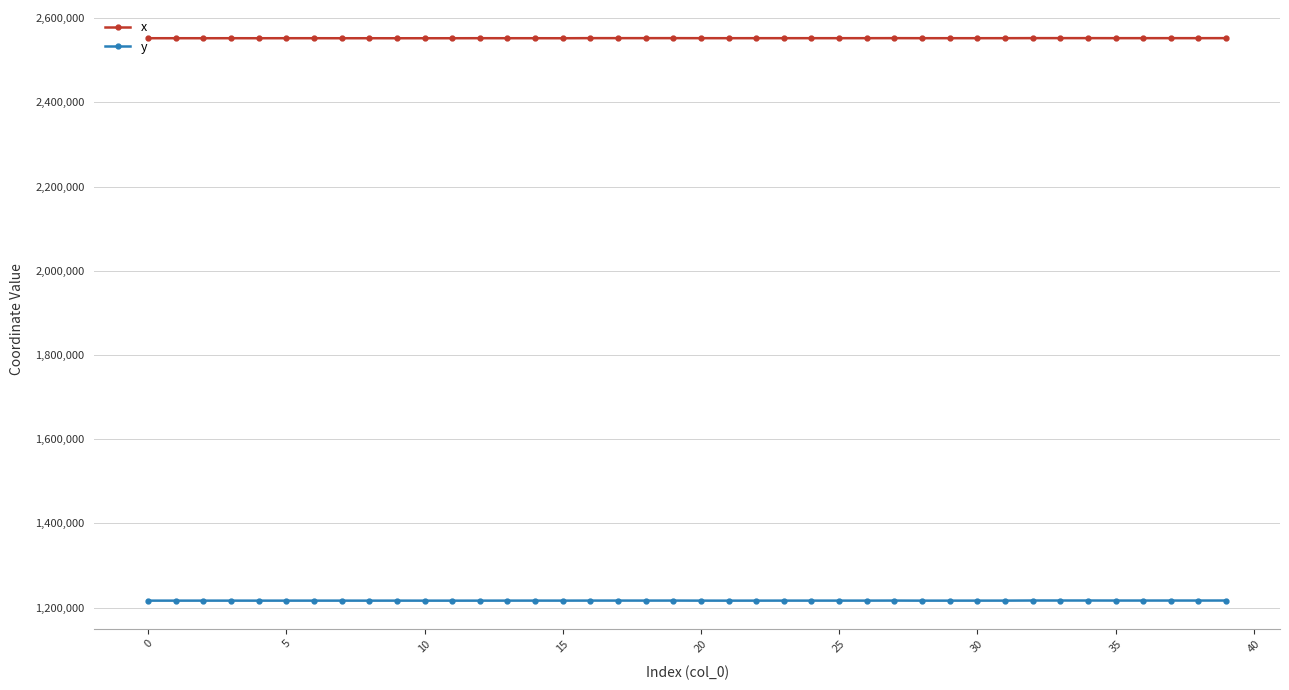

What is the value of the x point at the 40th from the left?

2552641.3